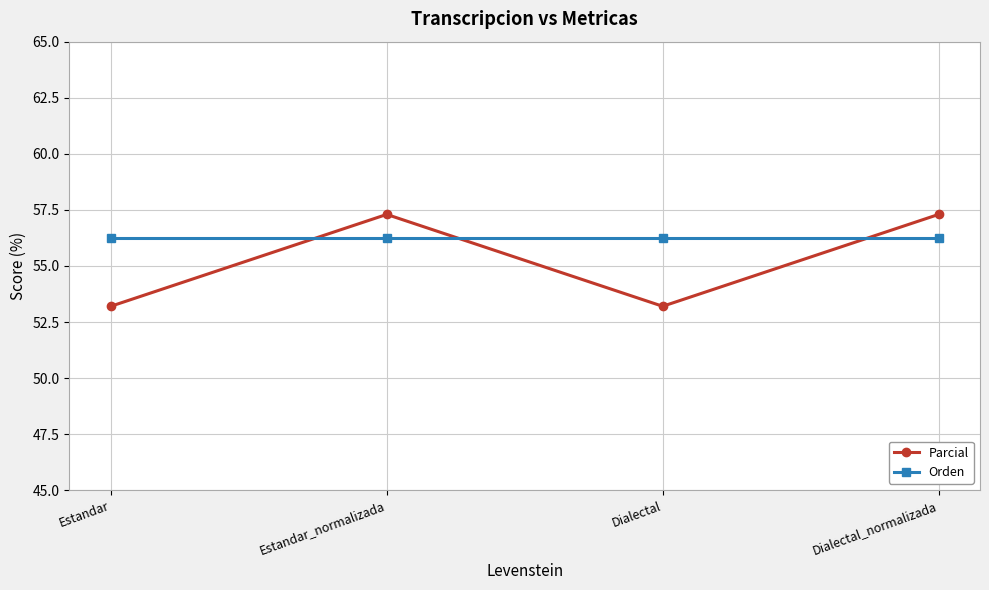

What are all the series names shown in the legend?

Parcial, Orden